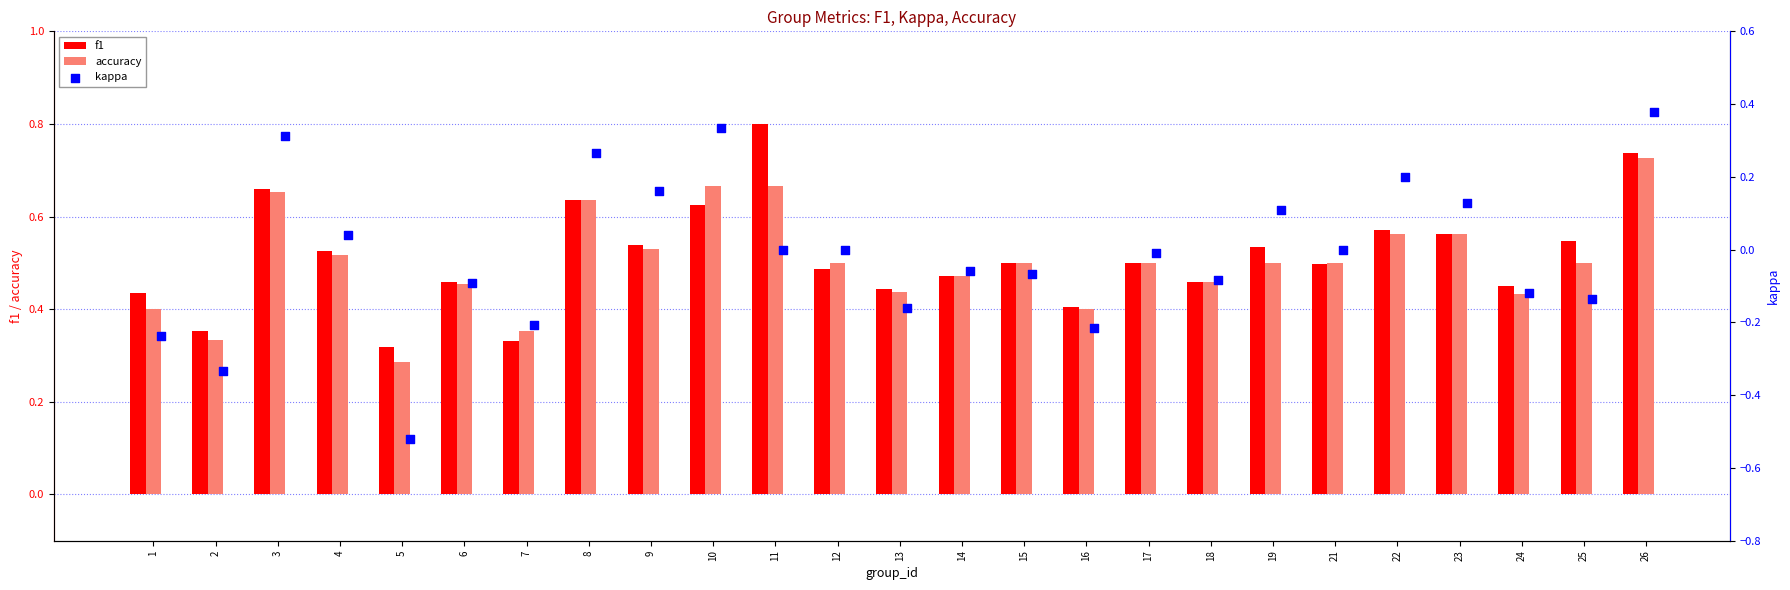

Which series reaches the maximum Y coordinate?

f1